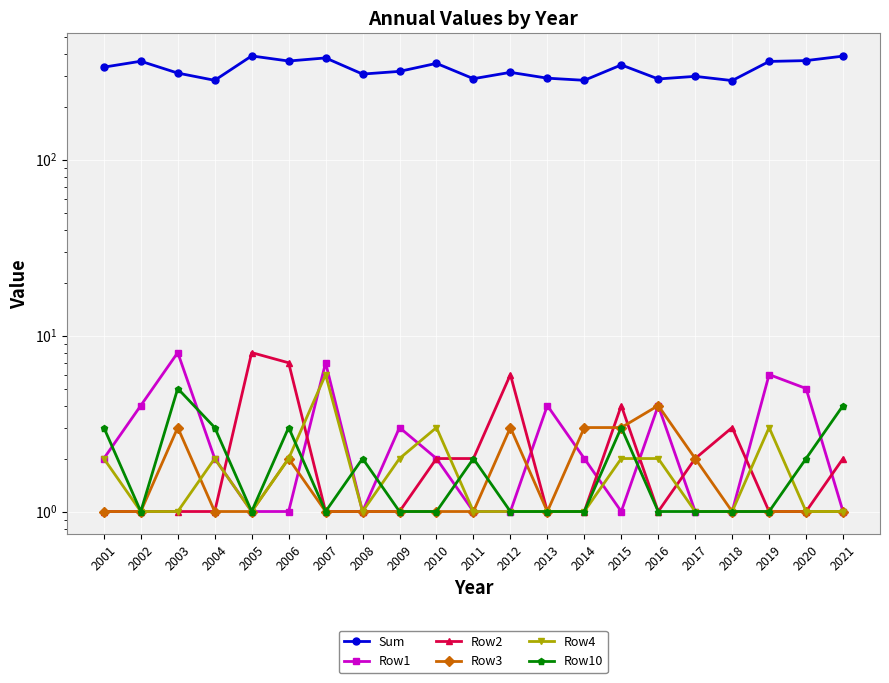

What is the value of the Sum point at the 19th from the left?

361